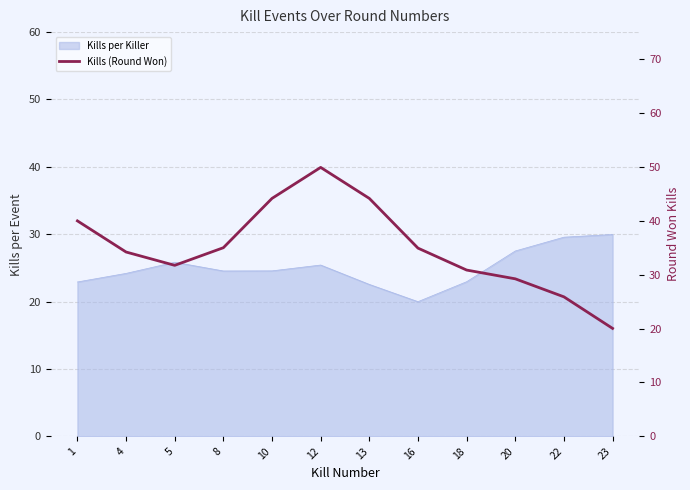

Reading left to right, list all the values displayed in this chart.

40.0	34.2	31.7	35.0	44.1	49.9	44.1	34.9	30.9	29.2	25.9	20.0